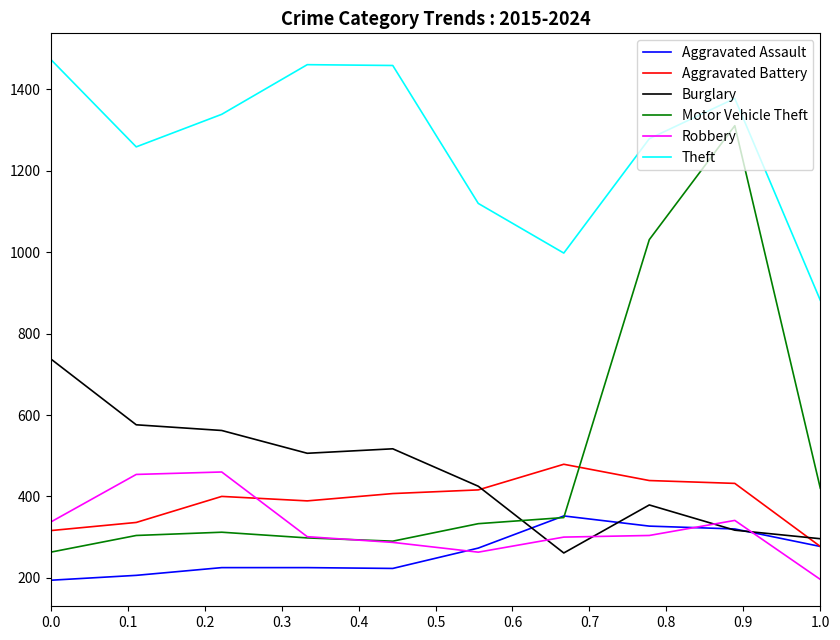

What is the maximum value shown in the chart?

1474